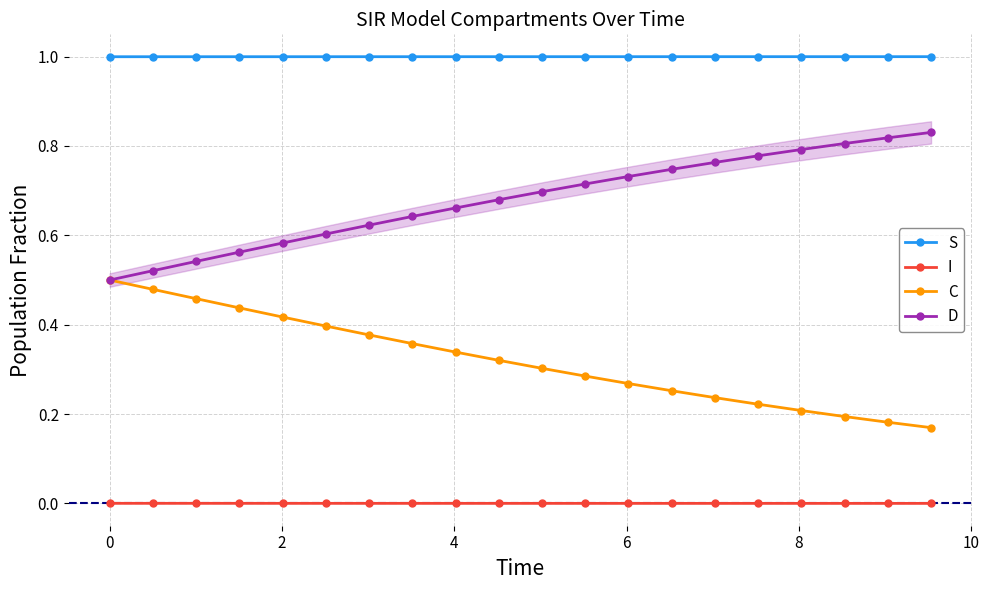

List the series in order of their overall mean, highest first.

S, D, C, I